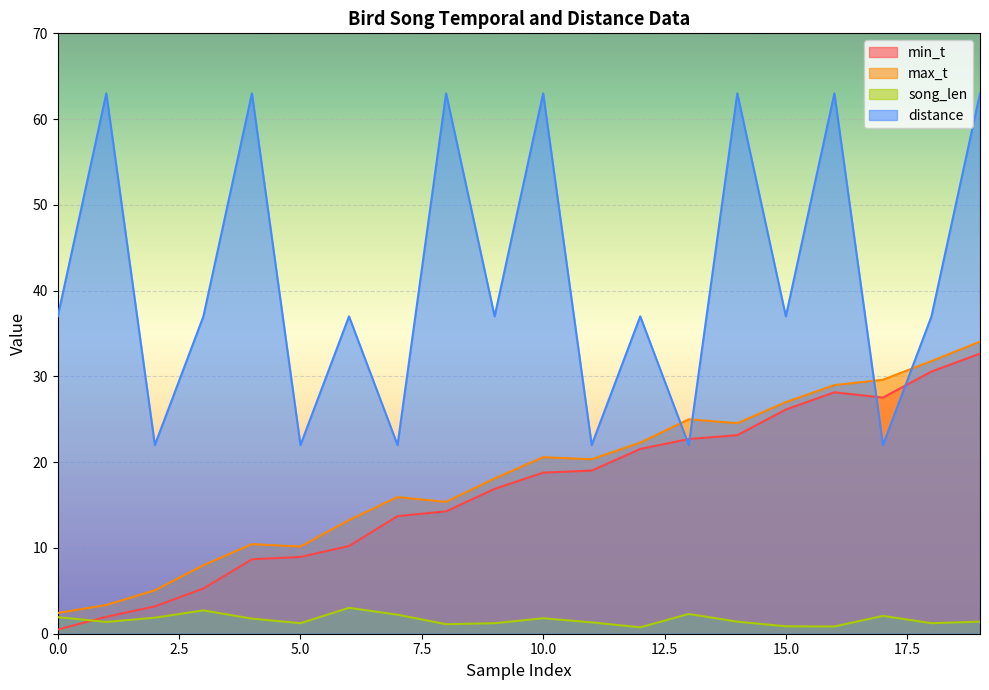

What is the total value across all series at 17?

81.2